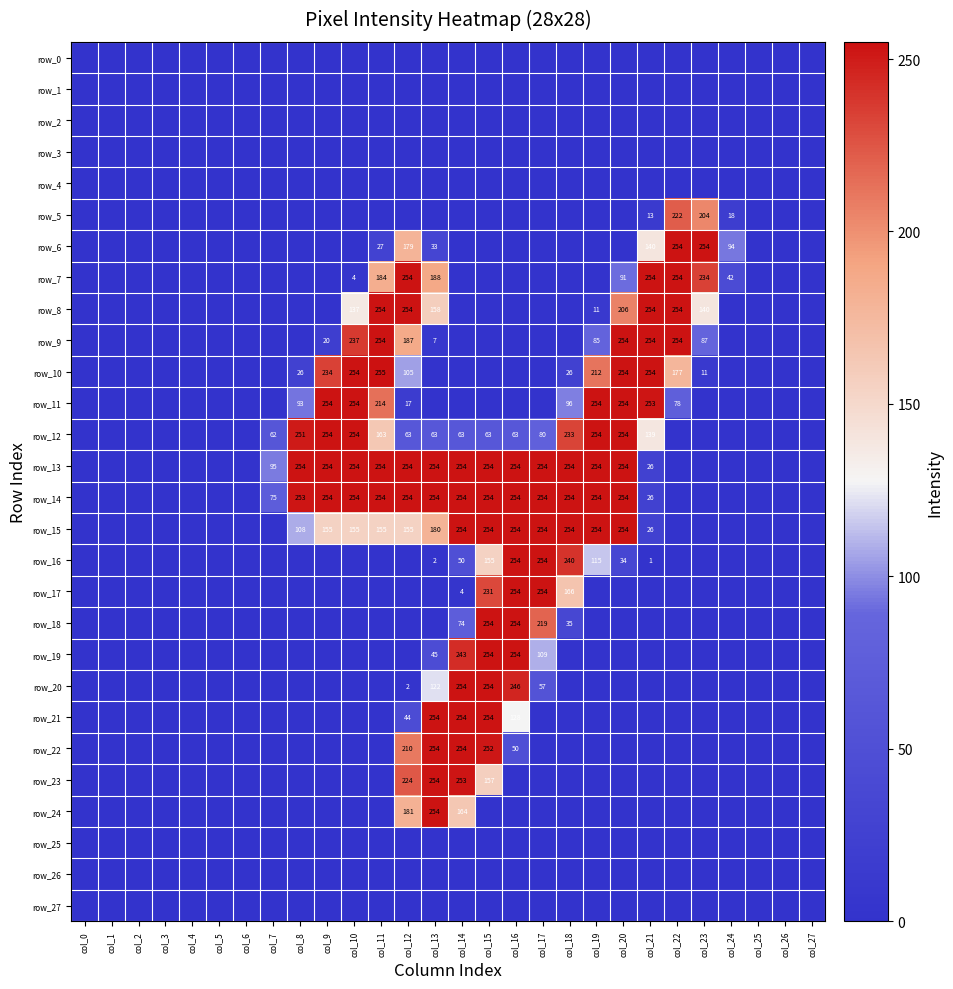

List the labels in order of row_4 value, smallest first.

col_0, col_1, col_2, col_3, col_4, col_5, col_6, col_7, col_8, col_9, col_10, col_11, col_12, col_13, col_14, col_15, col_16, col_17, col_18, col_19, col_20, col_21, col_22, col_23, col_24, col_25, col_26, col_27